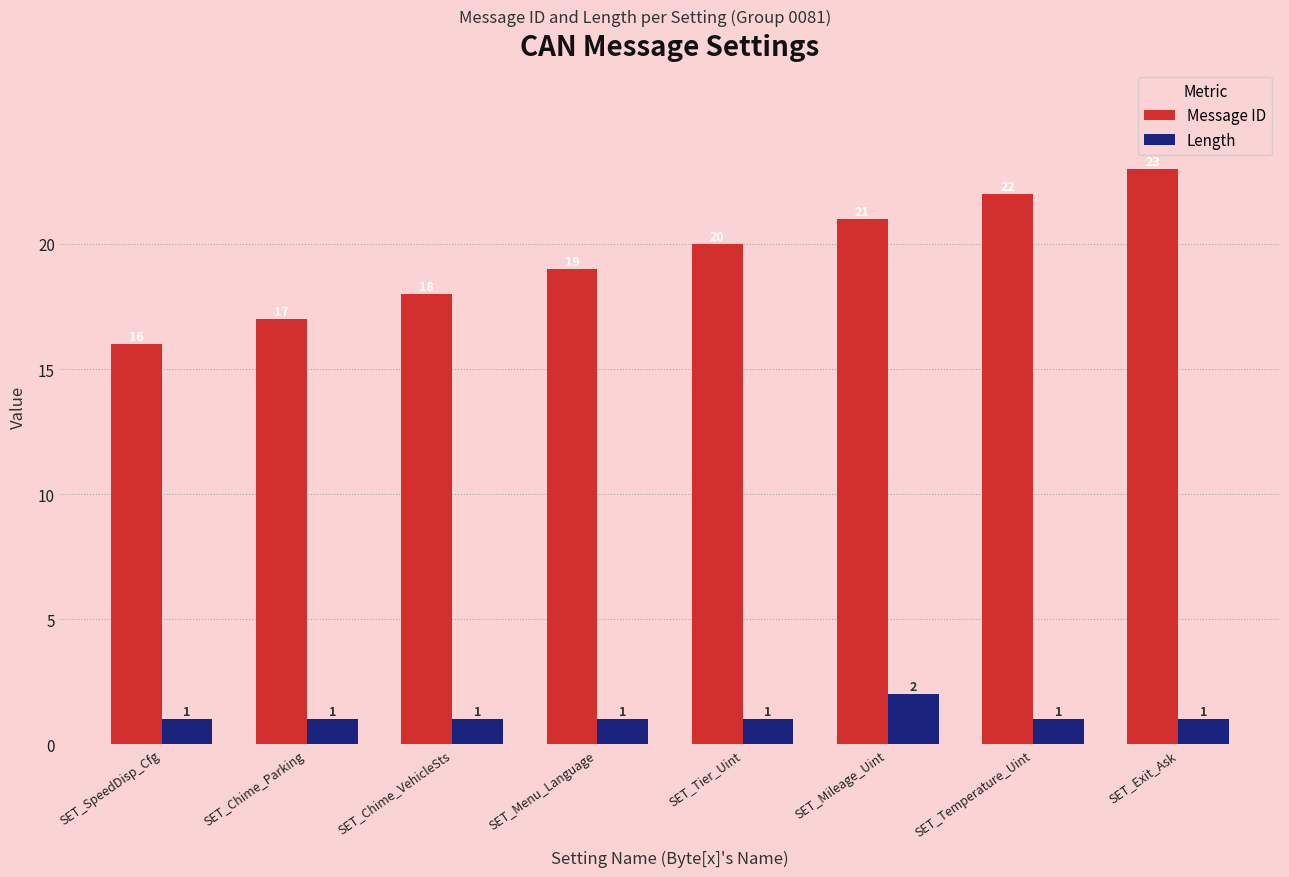

Count the number of data series in this chart.

2